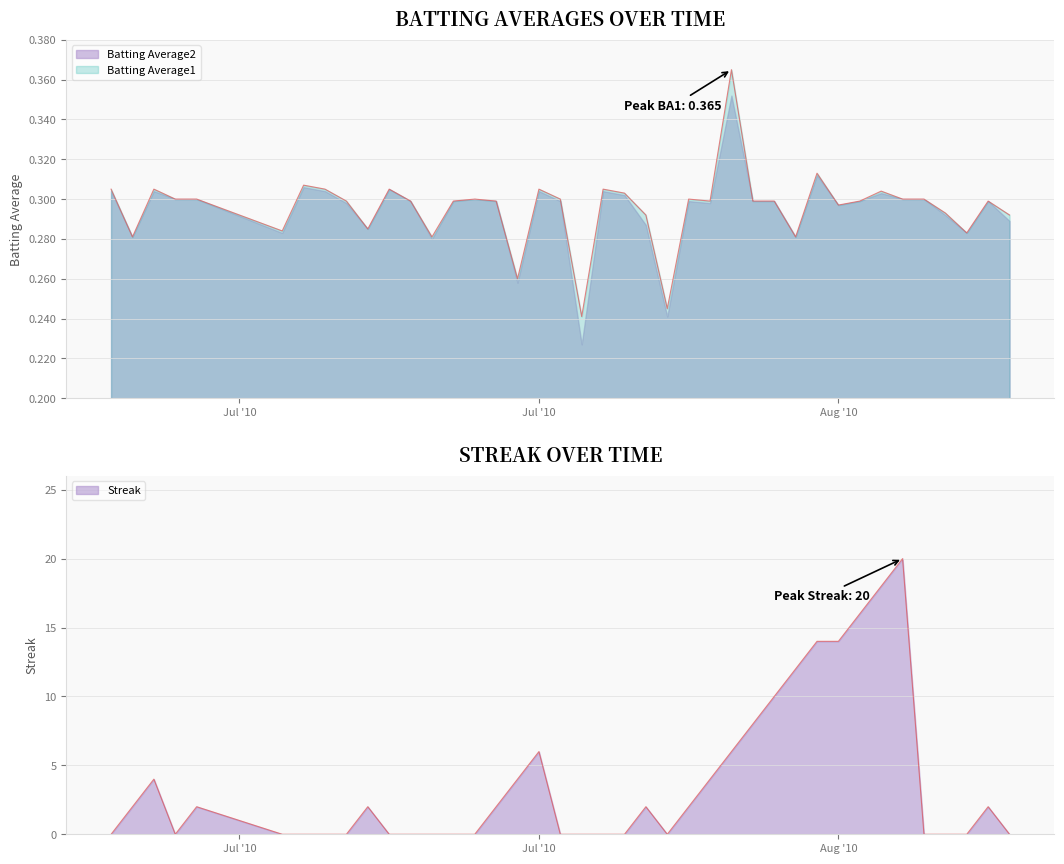

Which series has the largest total across all categories?

Streak